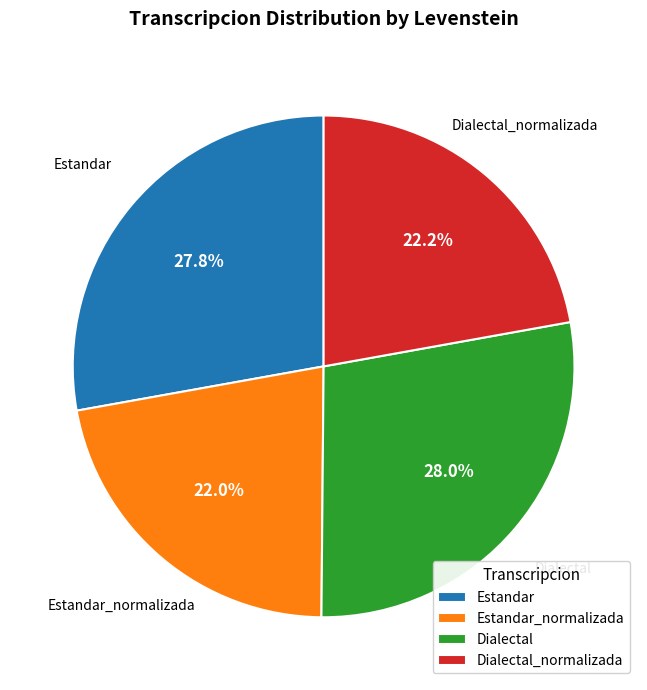

Count the number of slices in the pie.

4